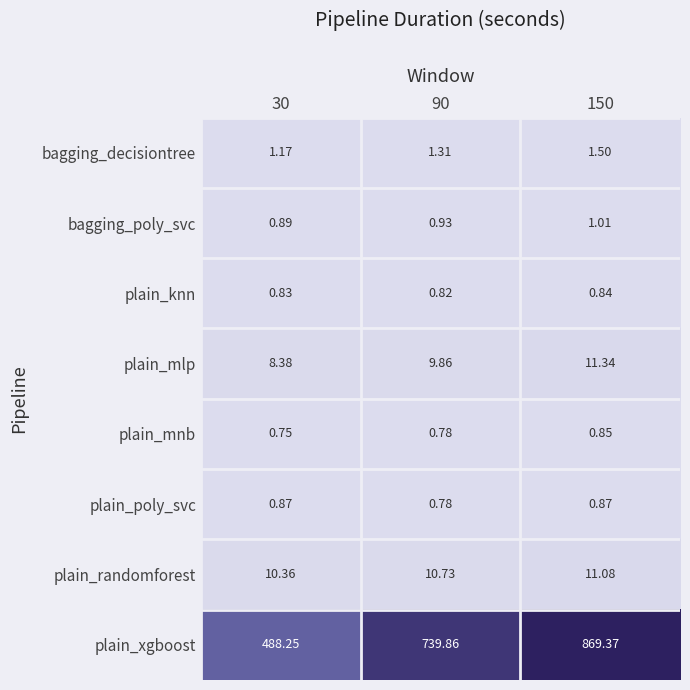

Which series has the largest range (max minus min)?

plain_xgboost